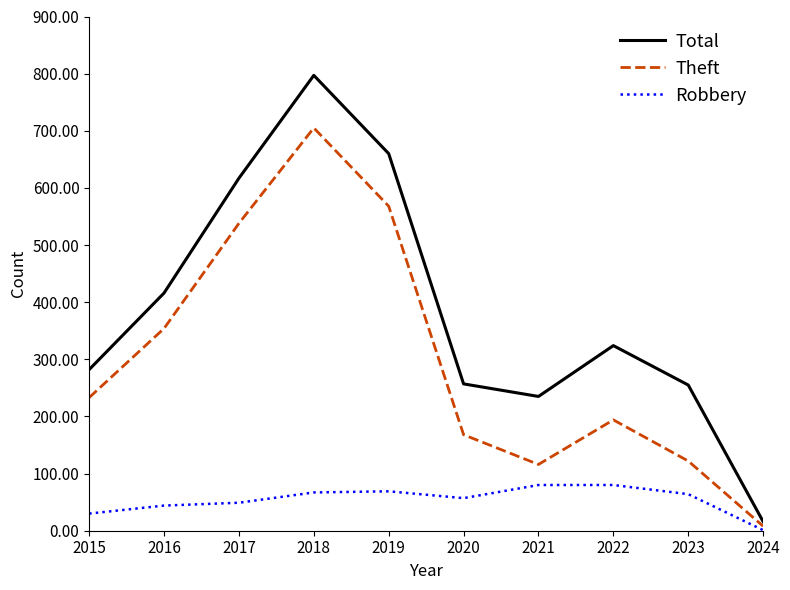

The Theft series shows 495 at 2016. True or false?

False